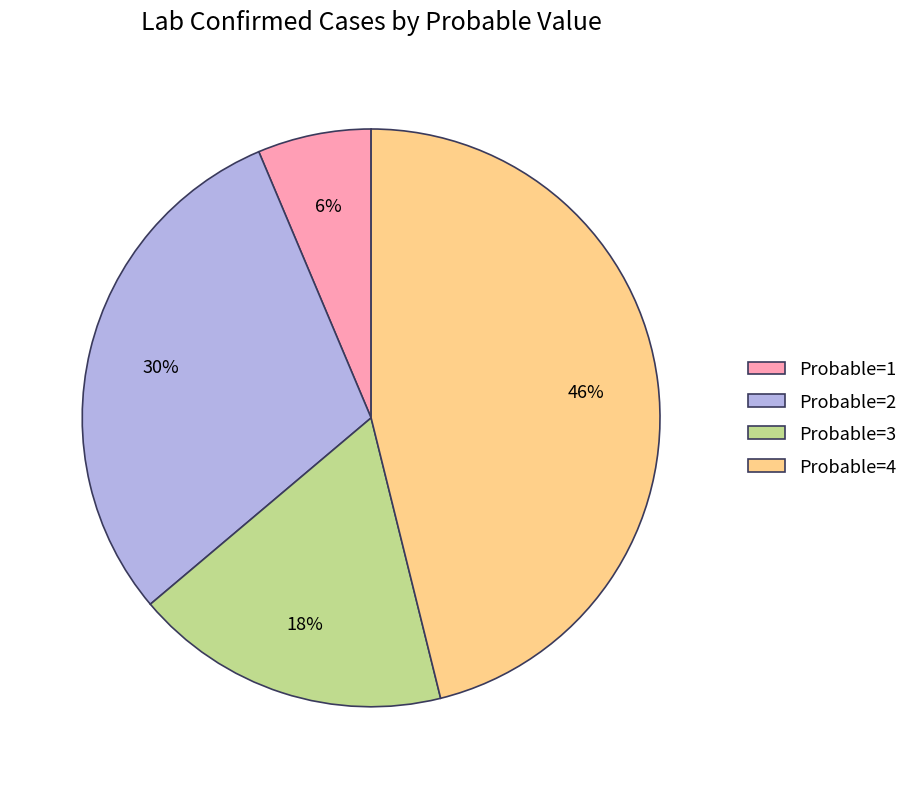

Count the number of slices in the pie.

4